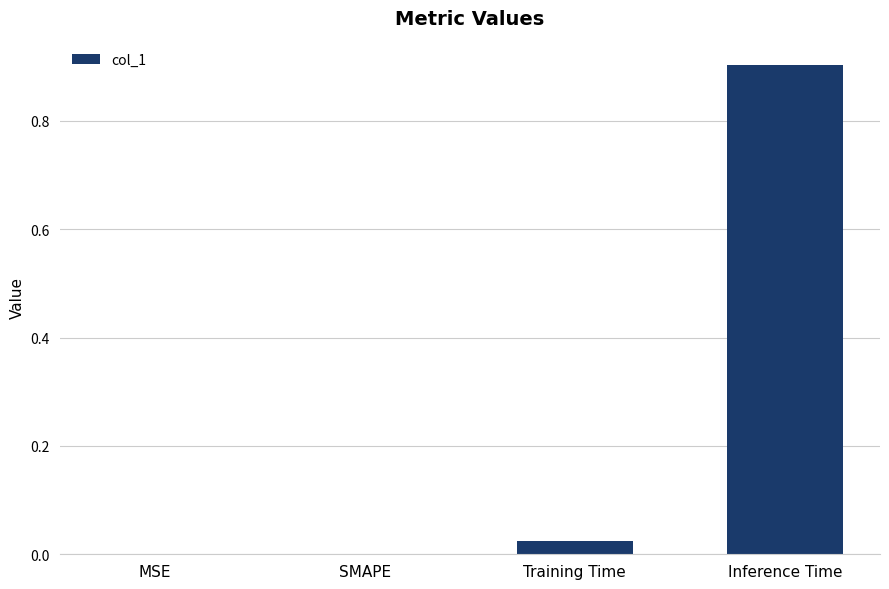

What is the greatest value displayed?

0.9